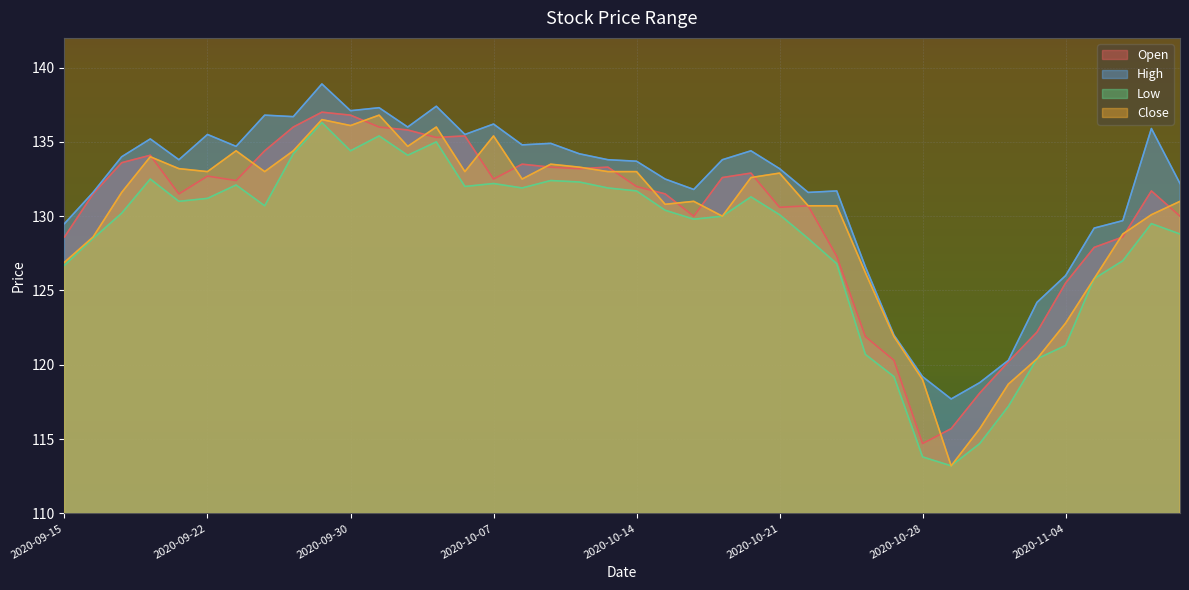

Which label corresponds to the largest value in the chart?

2020-09-28